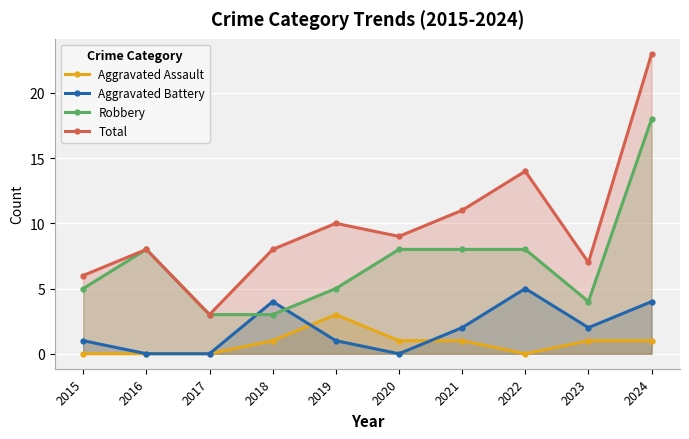

What are all the series names shown in the legend?

Aggravated Assault, Aggravated Battery, Robbery, Total